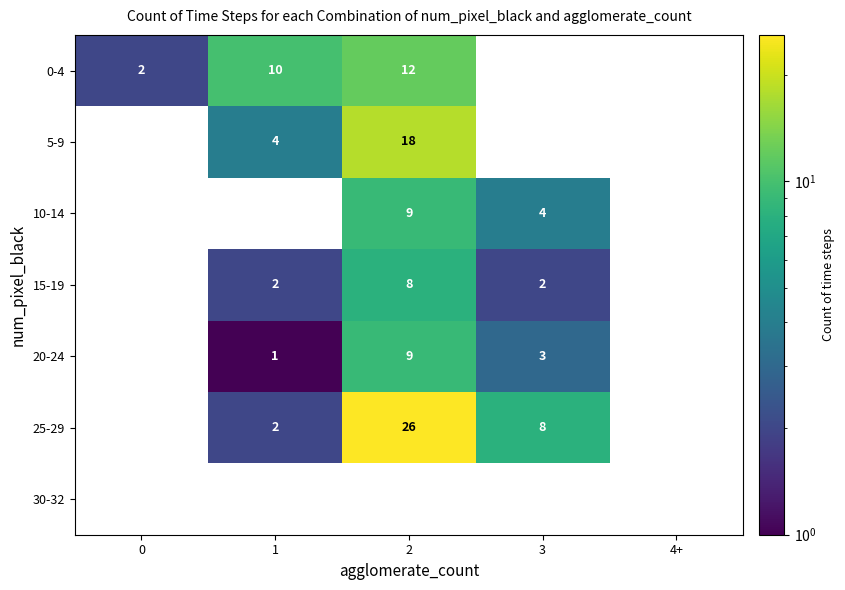

What is the sum of the 20-24 values at 2 and 3?

12